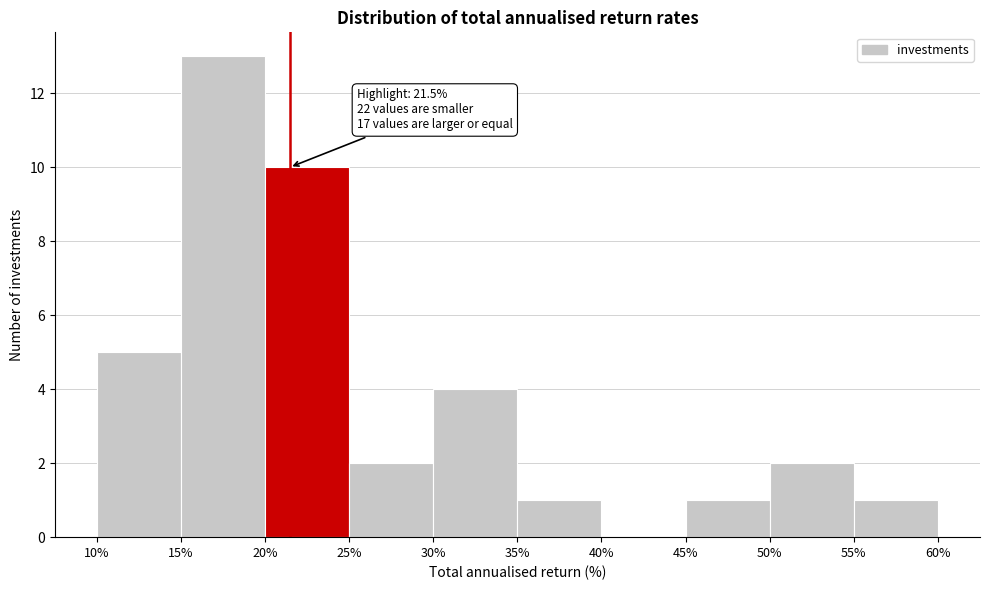

Which range on the x-axis has the tallest bar?

15% to 20%